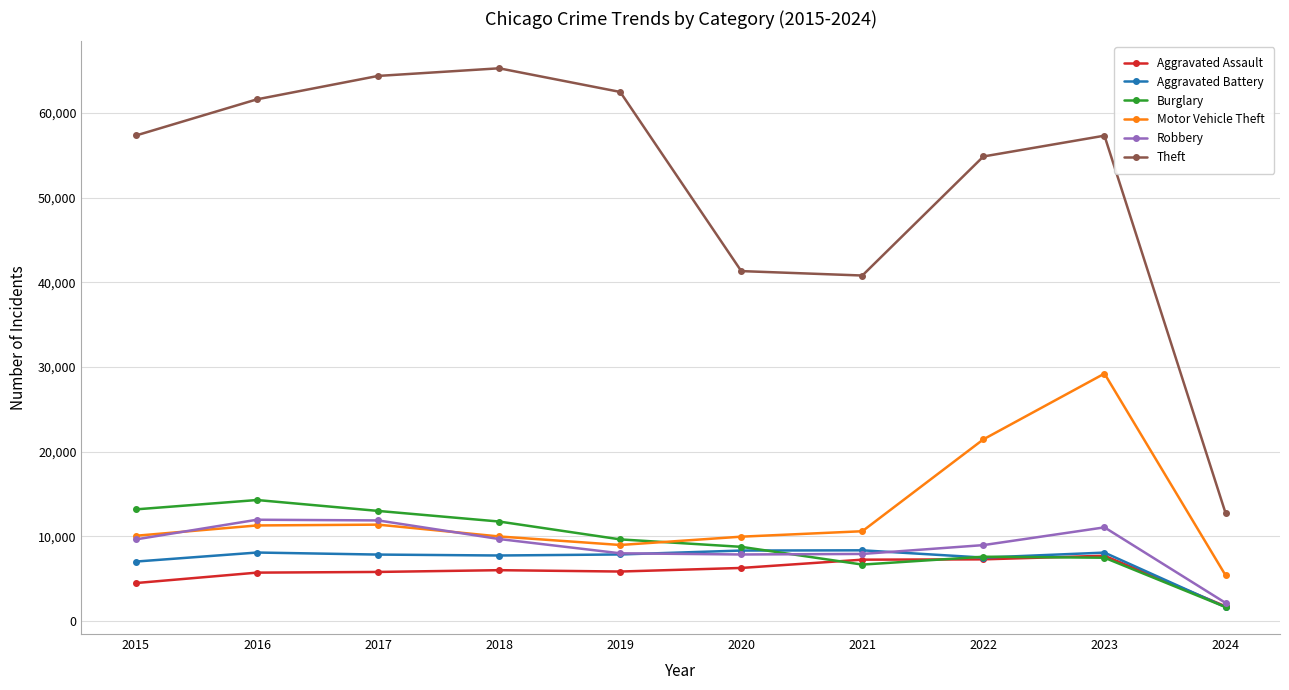

Which series has the largest total across all categories?

Theft